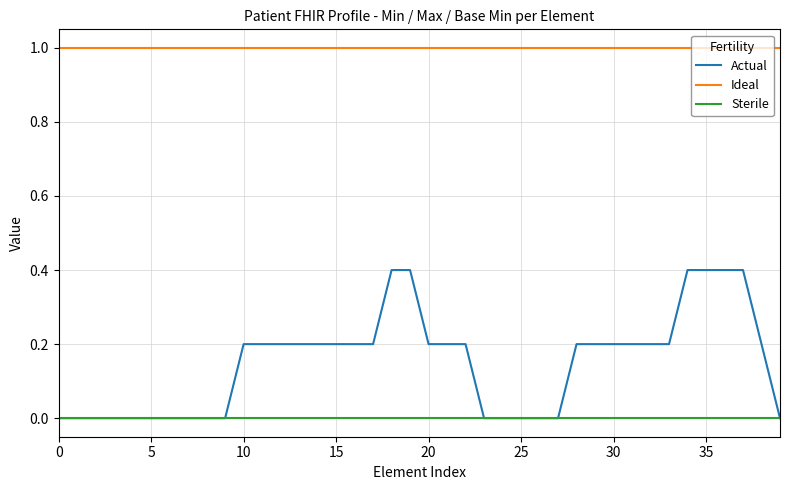

How many lines are shown in the chart?

3